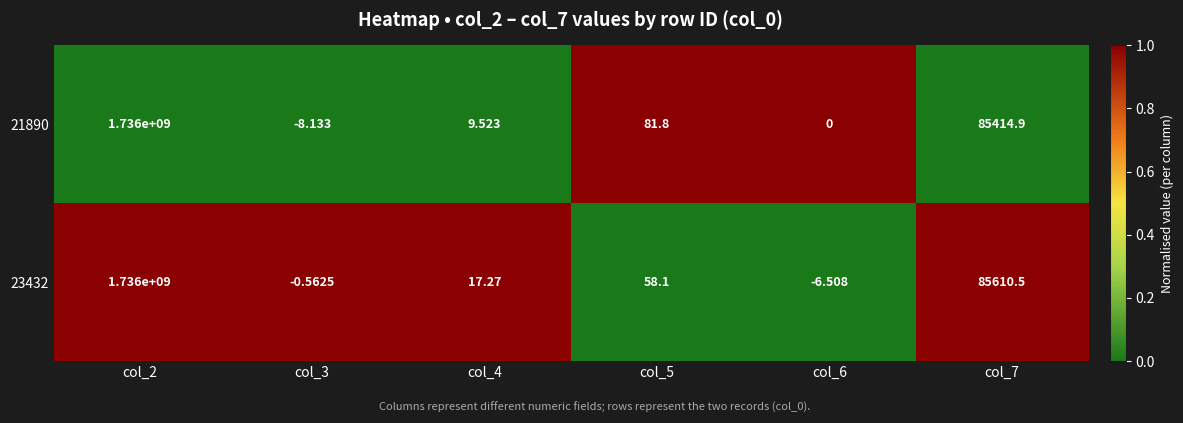

Is the value of 21890 at col_2 greater than the value of 23432 at col_5?

Yes